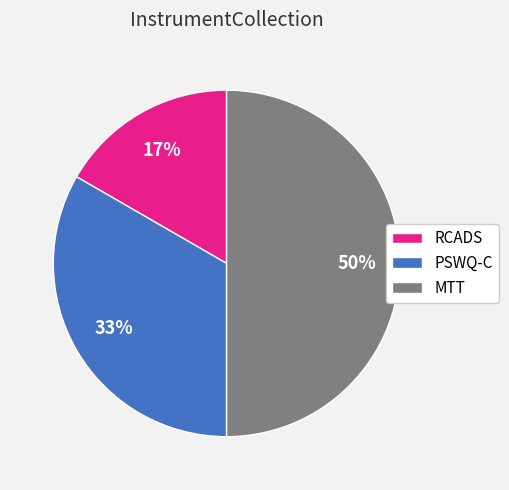

What percentage is the MTT slice, to the nearest percent?

50%